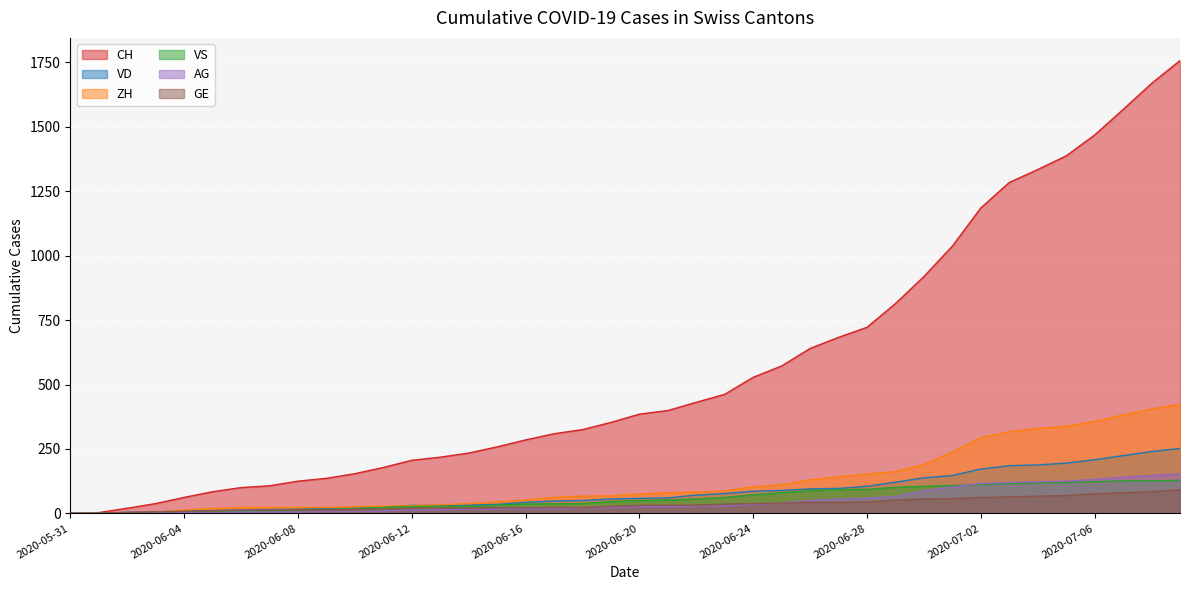

Is it true that CH equals 3 at 2020-06-01?

True